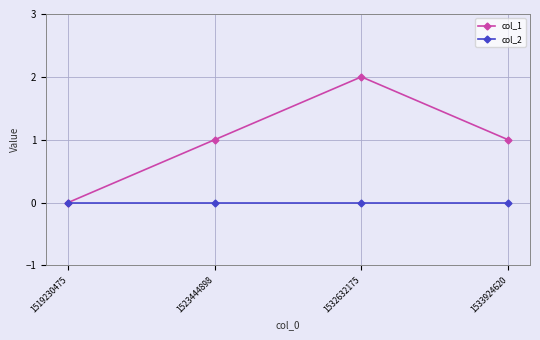

What is the sum of the col_1 values at 1519230475 and 1532632175?

2